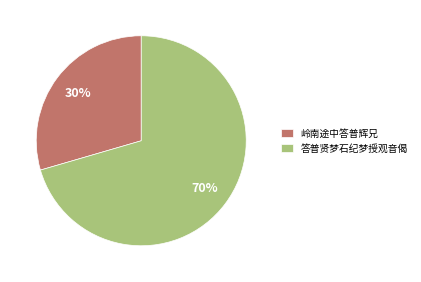

Is the sum of 答普贤梦石纪梦授观音偈 and 岭南途中答普辉兄 greater than half?

Yes